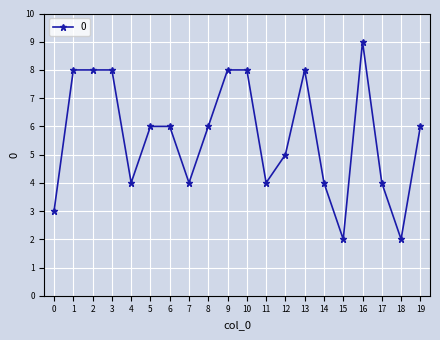

How many distinct data groups are displayed?

1